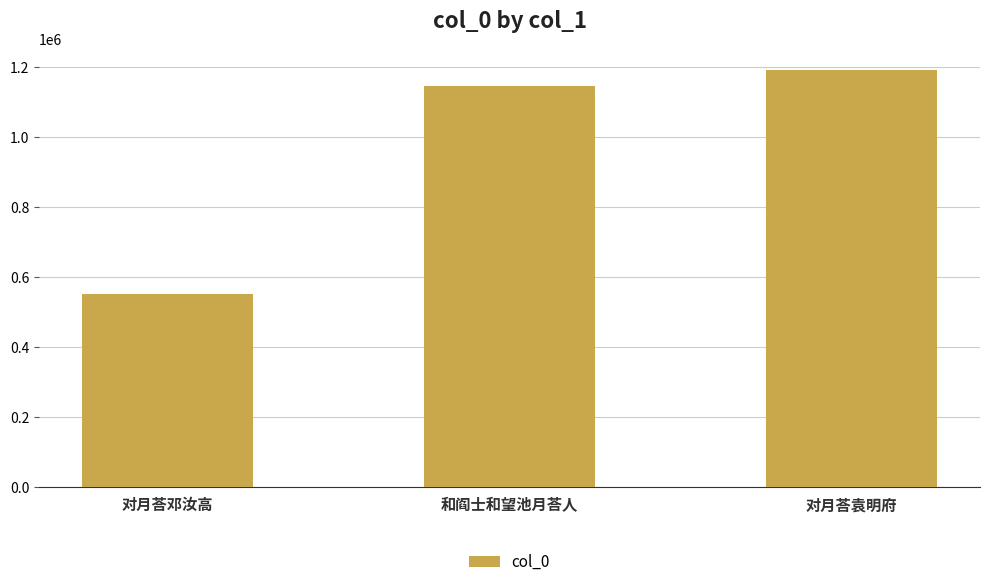

What is the difference between the second highest and minimum values?

595466